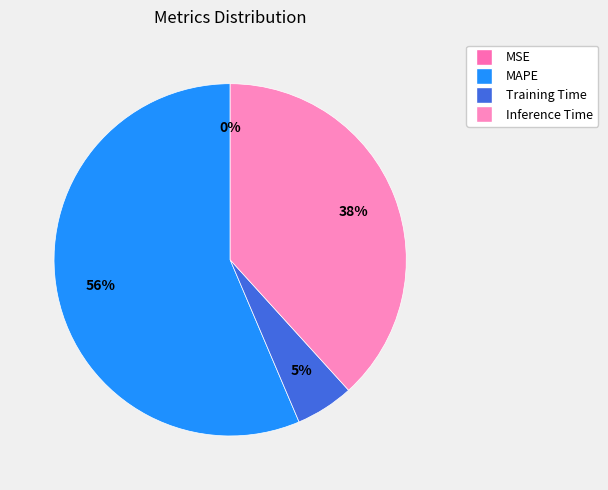

Does MAPE represent more than half of the total?

Yes